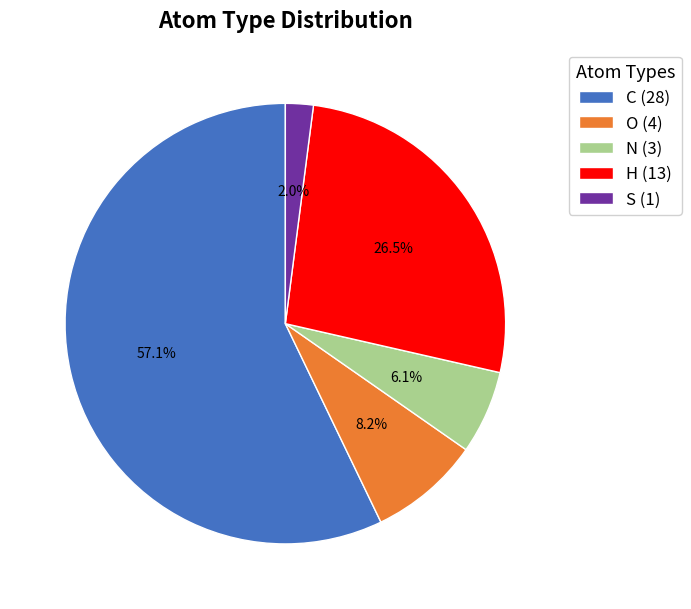

To the nearest percent, what portion does N represent?

6%